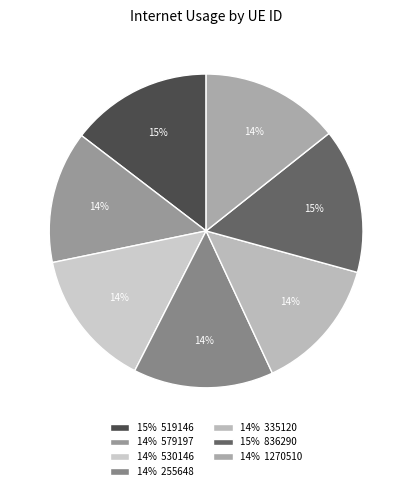

How many segments does this pie chart have?

7